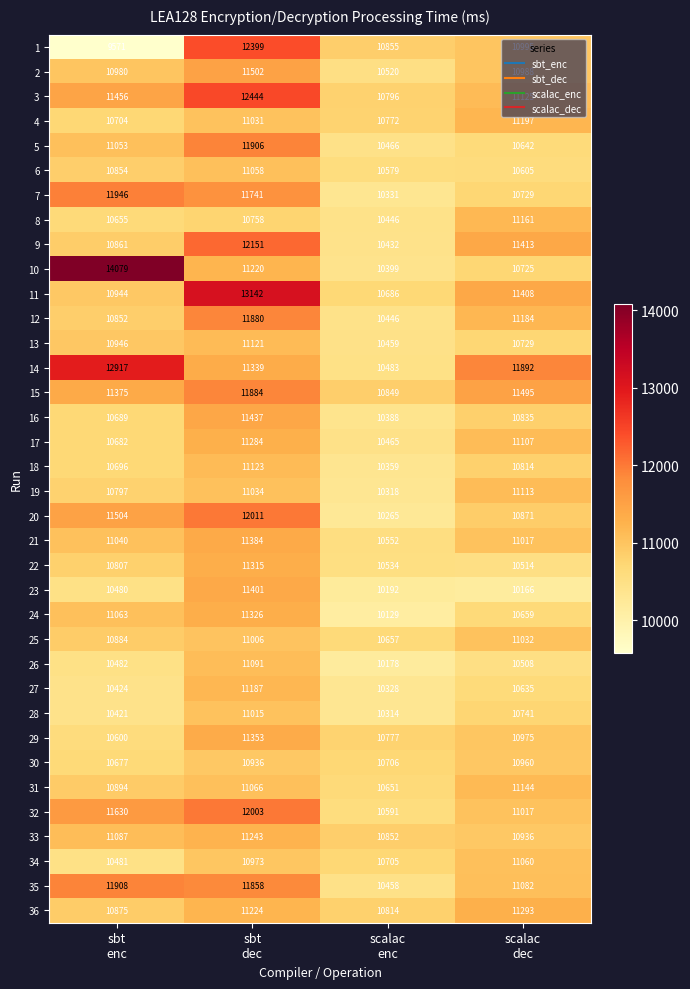

At which category is the sum across all series the highest?

sbt
dec